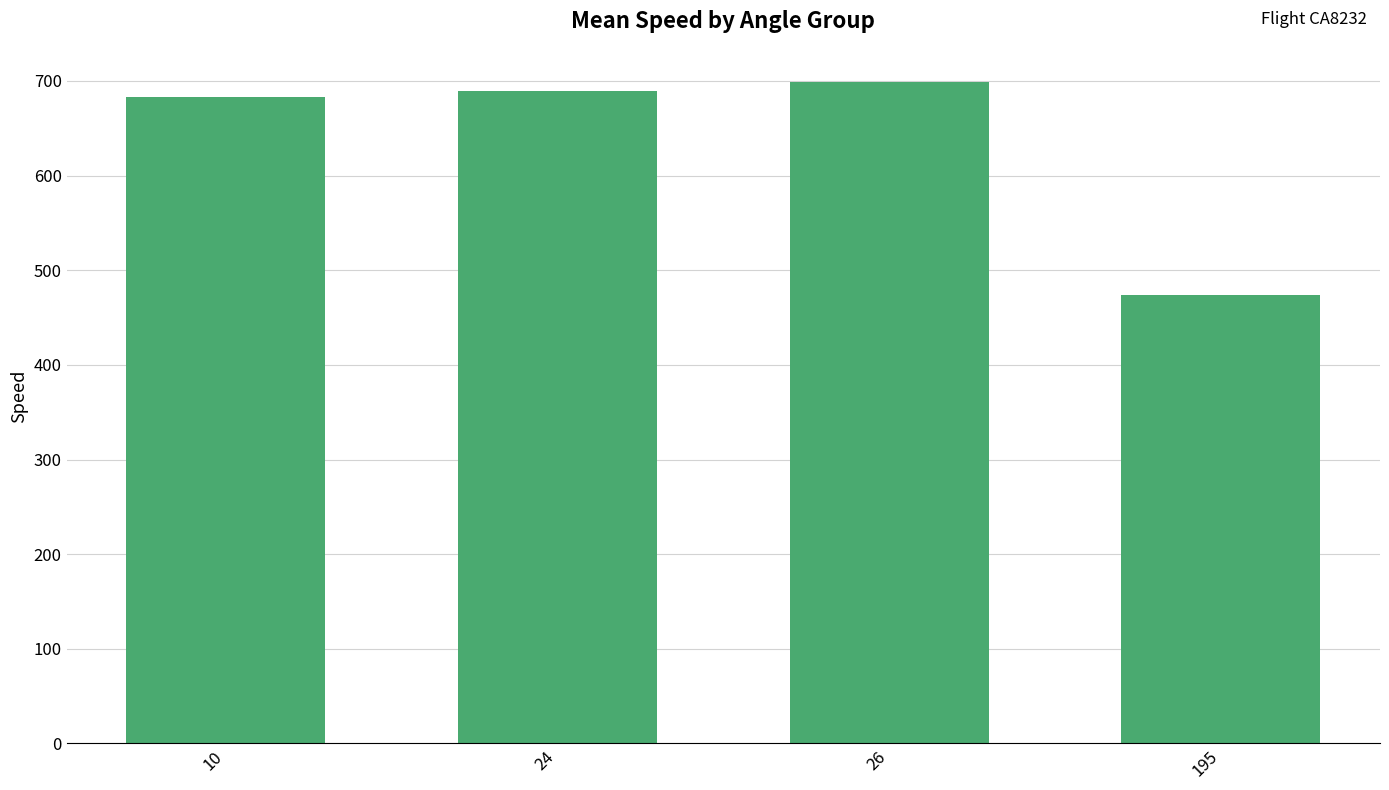

How many values exceed 688?

2